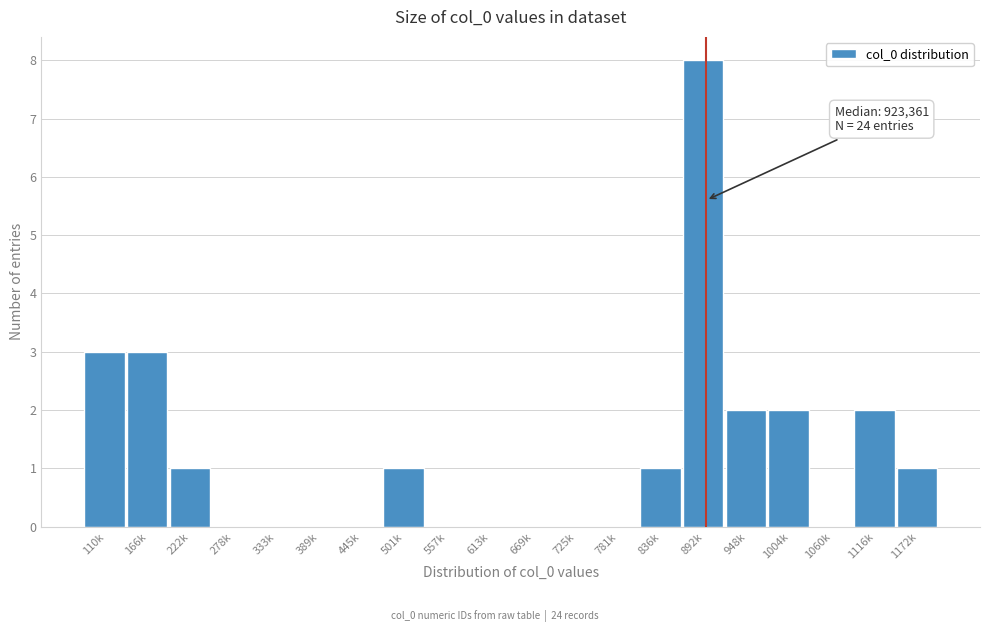

Reading left to right, what are all the values shown in this chart?

110k=3	166k=3	222k=1	278k=0	333k=0	389k=0	445k=0	501k=1	557k=0	613k=0	669k=0	725k=0	781k=0	836k=1	892k=8	948k=2	1004k=2	1060k=0	1116k=2	1172k=1